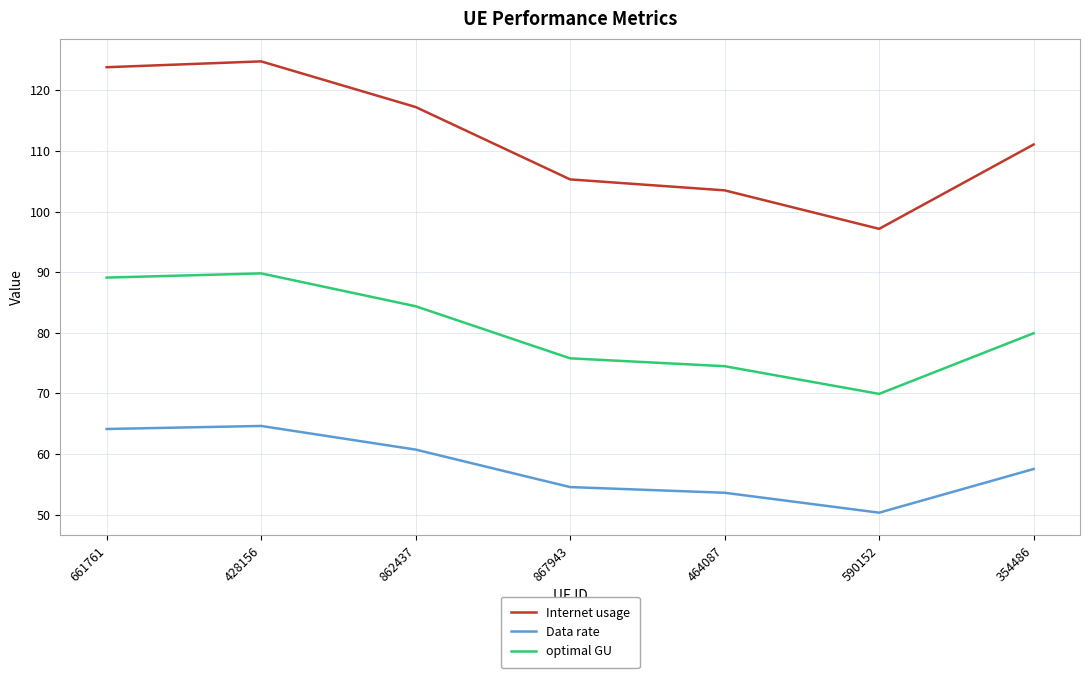

Is the value of Internet usage at 428156 greater than the value of optimal GU at 464087?

Yes